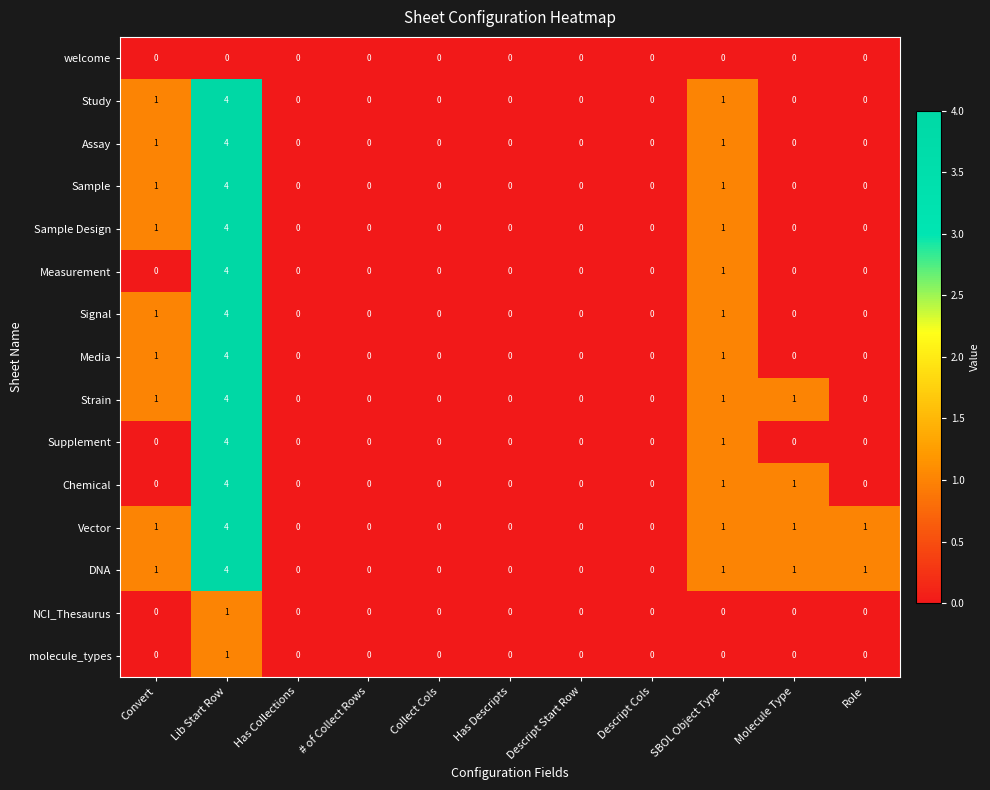

What is the difference between the maximum and minimum values in the DNA series?

4